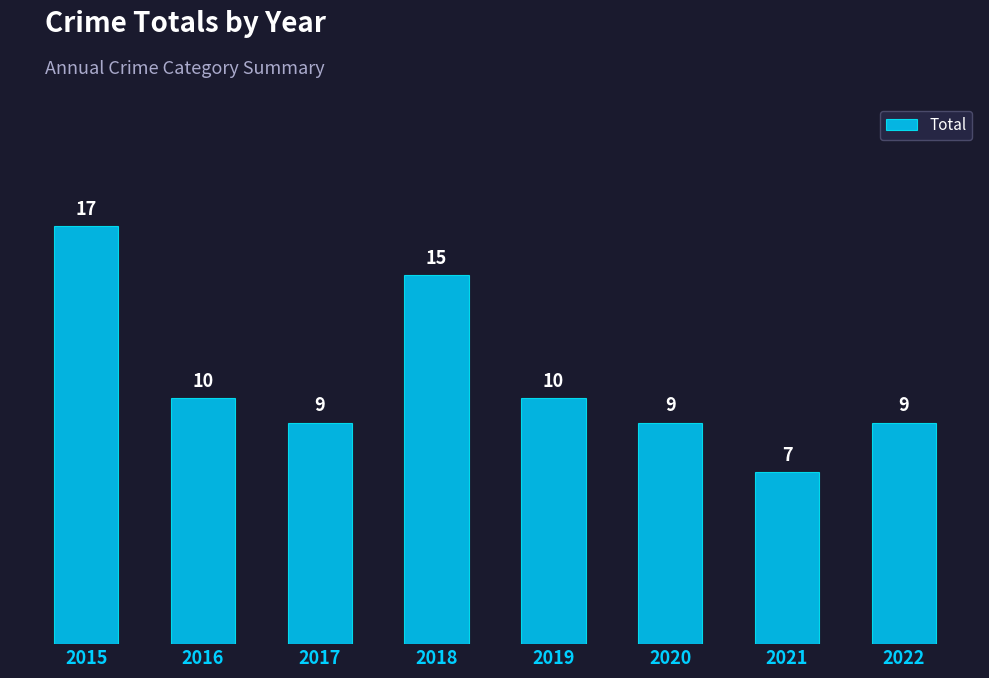

Count the number of categories in the chart.

8